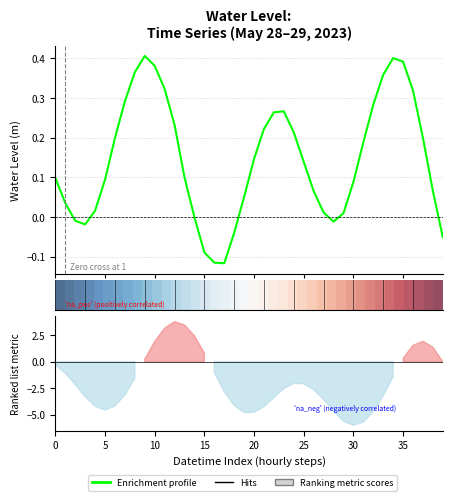

How many interior local peaks does the Water Level (m) series have?

3